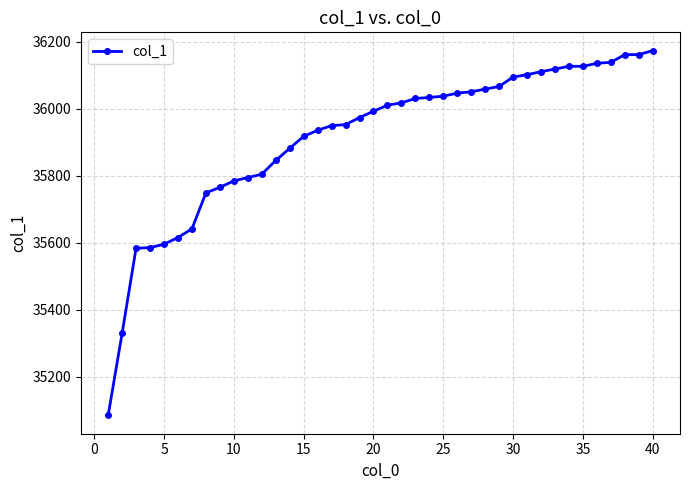

What is the average value?

35914